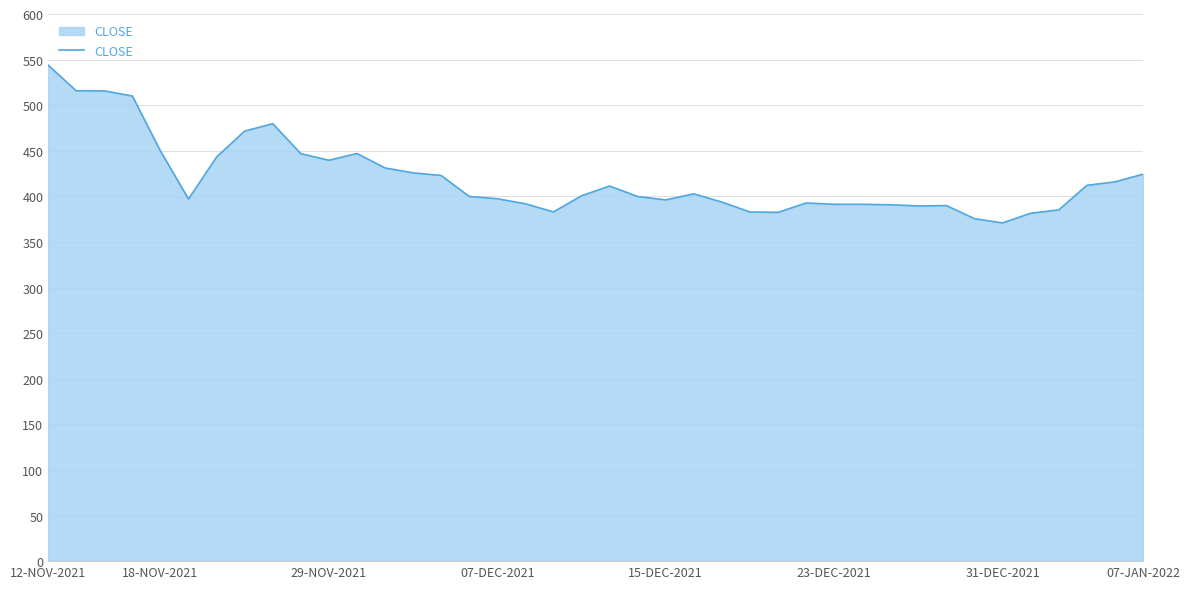

What is the maximum value shown in the chart?

543.9